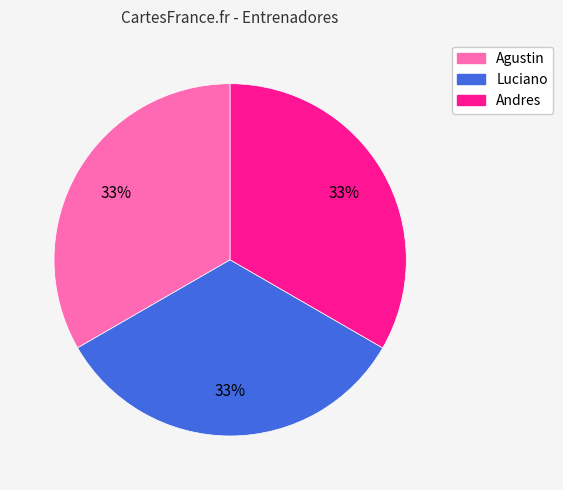

Approximately how many times larger is the value at Agustin compared to Andres?

1.0